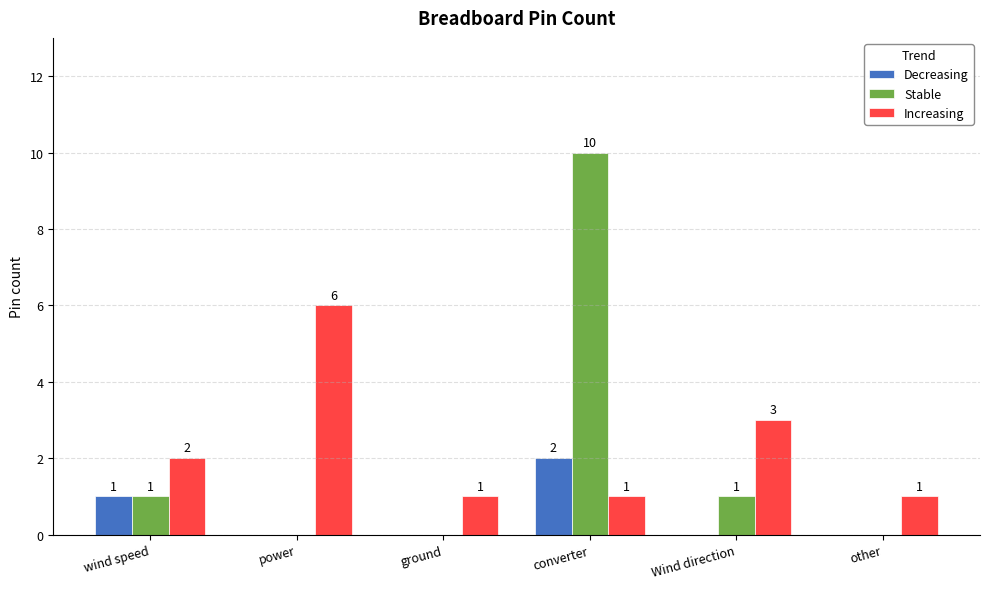

What is the total value across all series at wind speed?

4